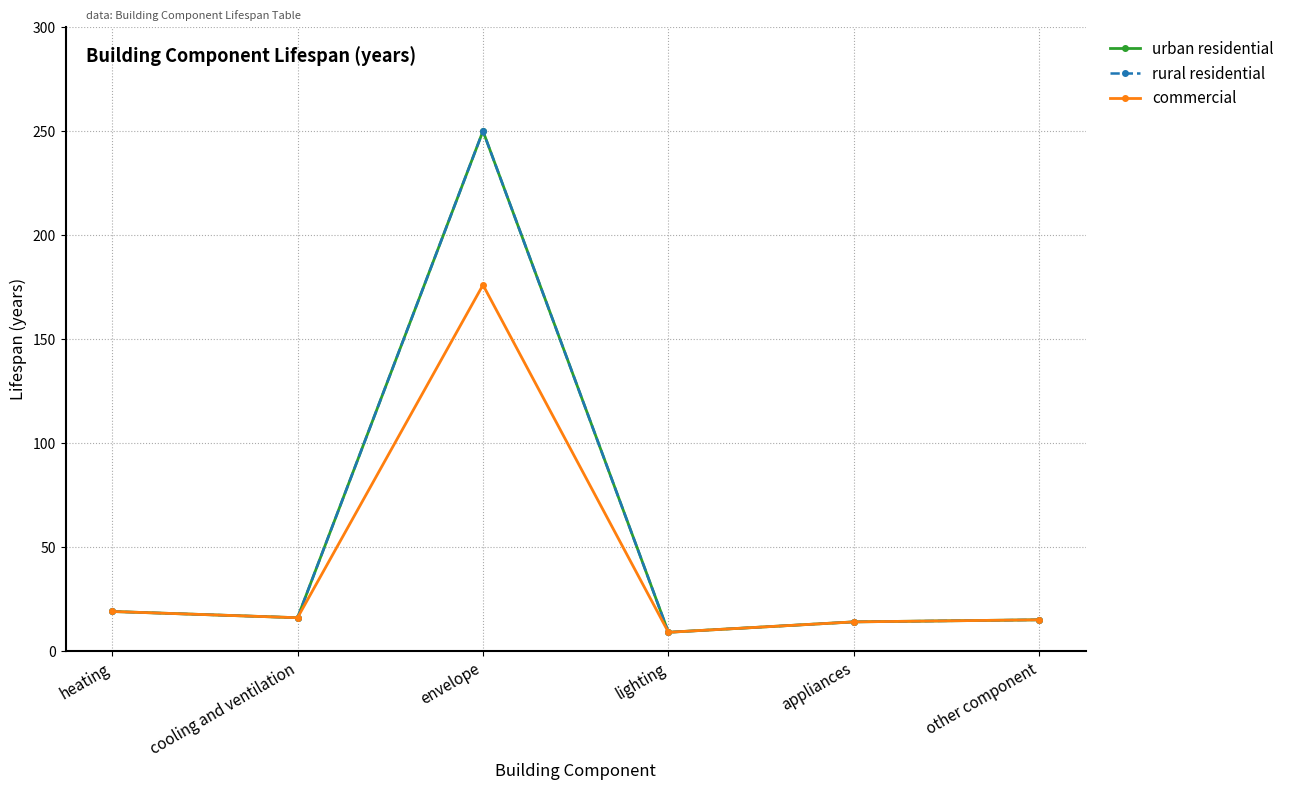

At which category is the sum across all series the highest?

envelope